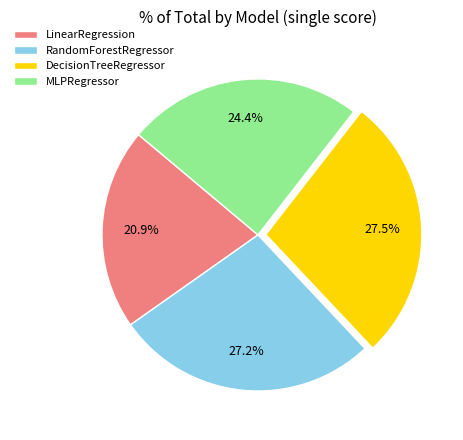

Does any single category account for the majority?

No